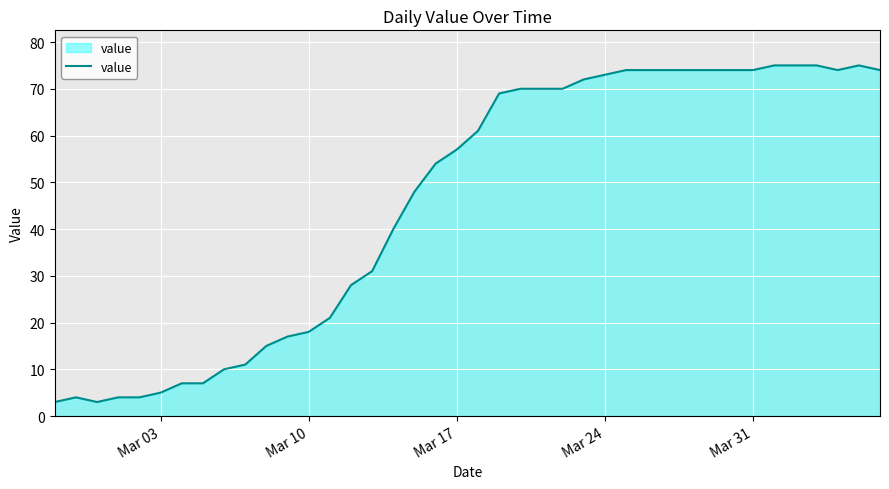

What is the minimum value shown in the chart?

3